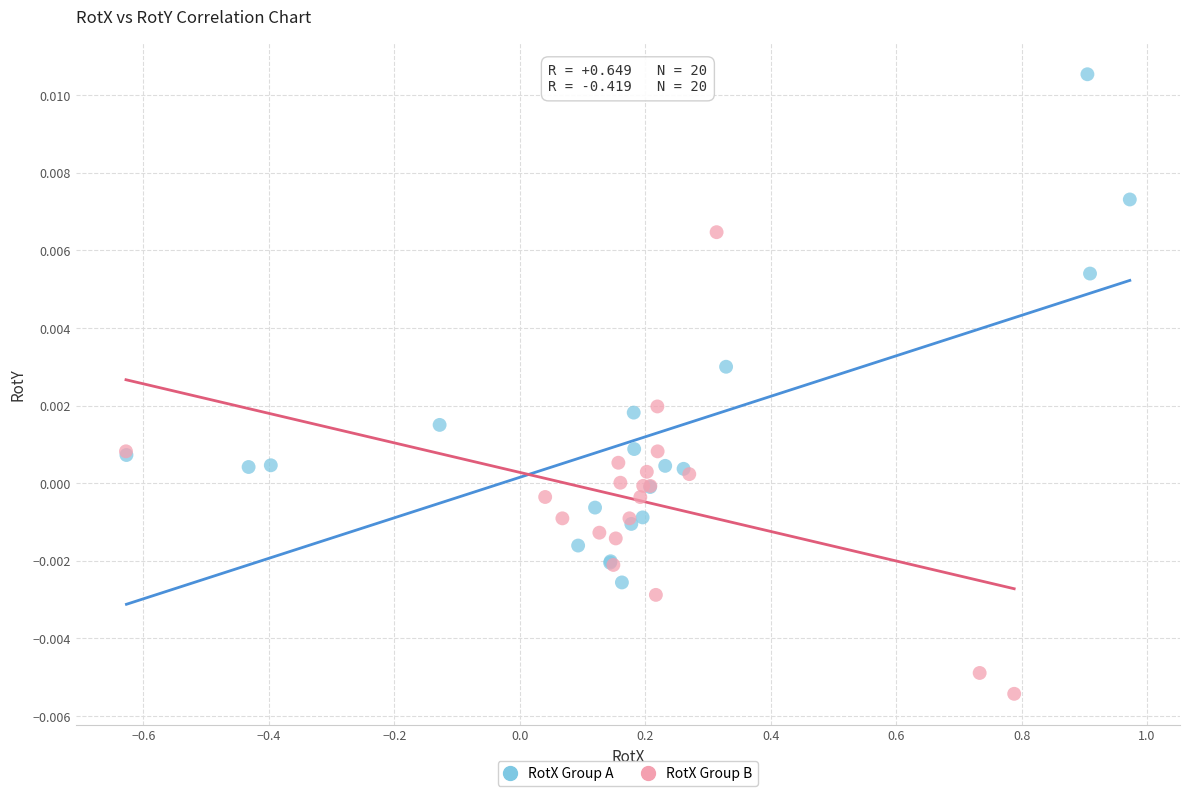

Which series has the widest spread of Y values?

RotX Group A